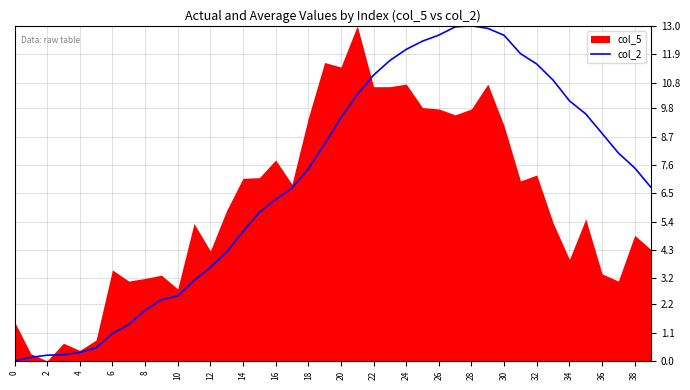

The value of col_2 at 16 is 1.5. True or false?

False